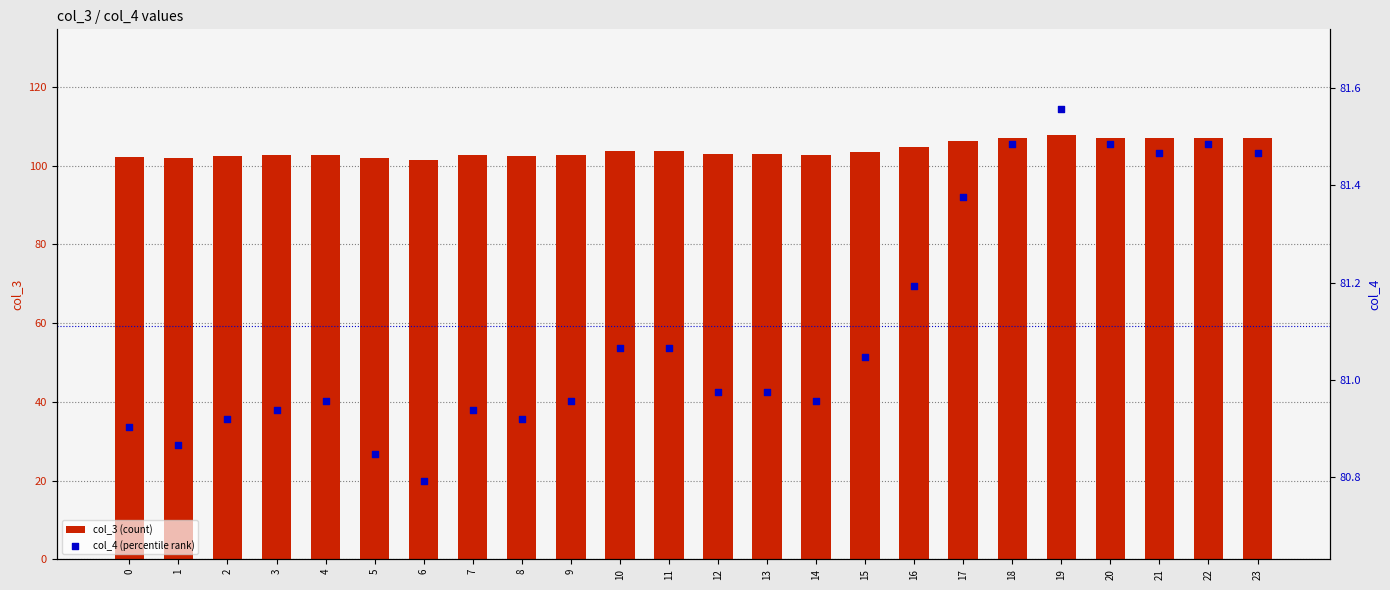

Is the value of col_4 (percentile rank) at 12 greater than the value of col_3 (count) at 17?

No